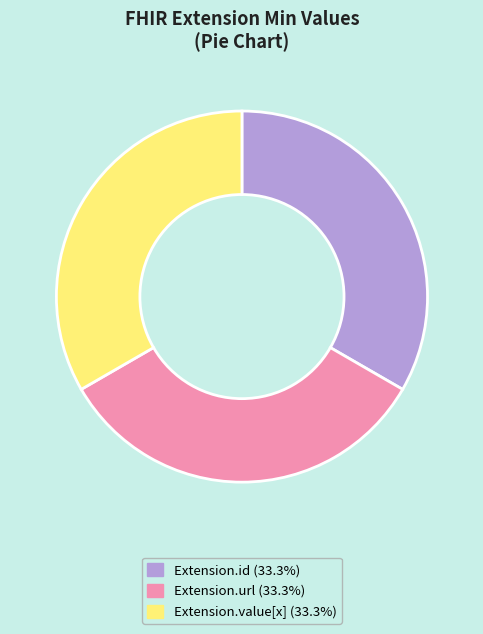

Is there any slice that represents more than half of the pie?

No